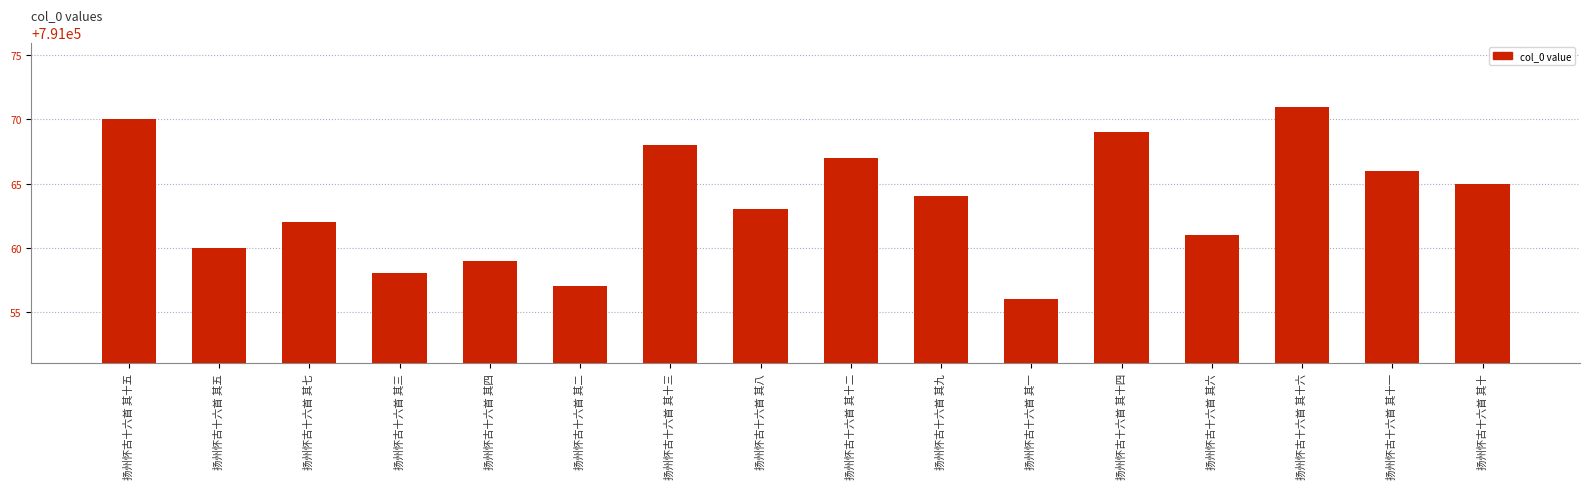

Which category has the highest value across all series?

扬州怀古十六首 其十六